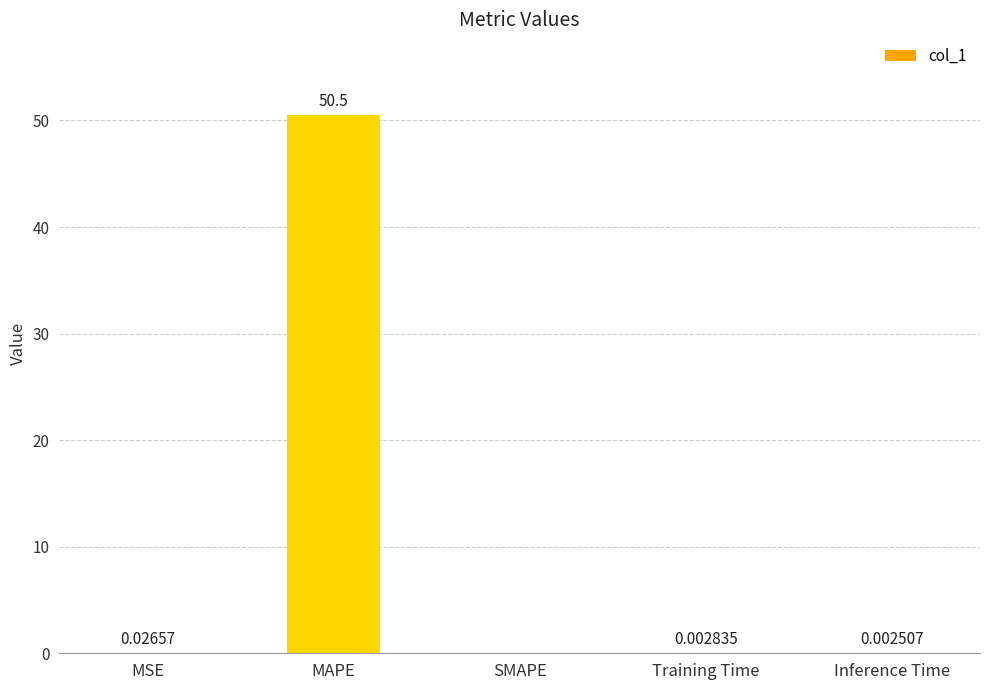

What is the sum of all values?

50.5